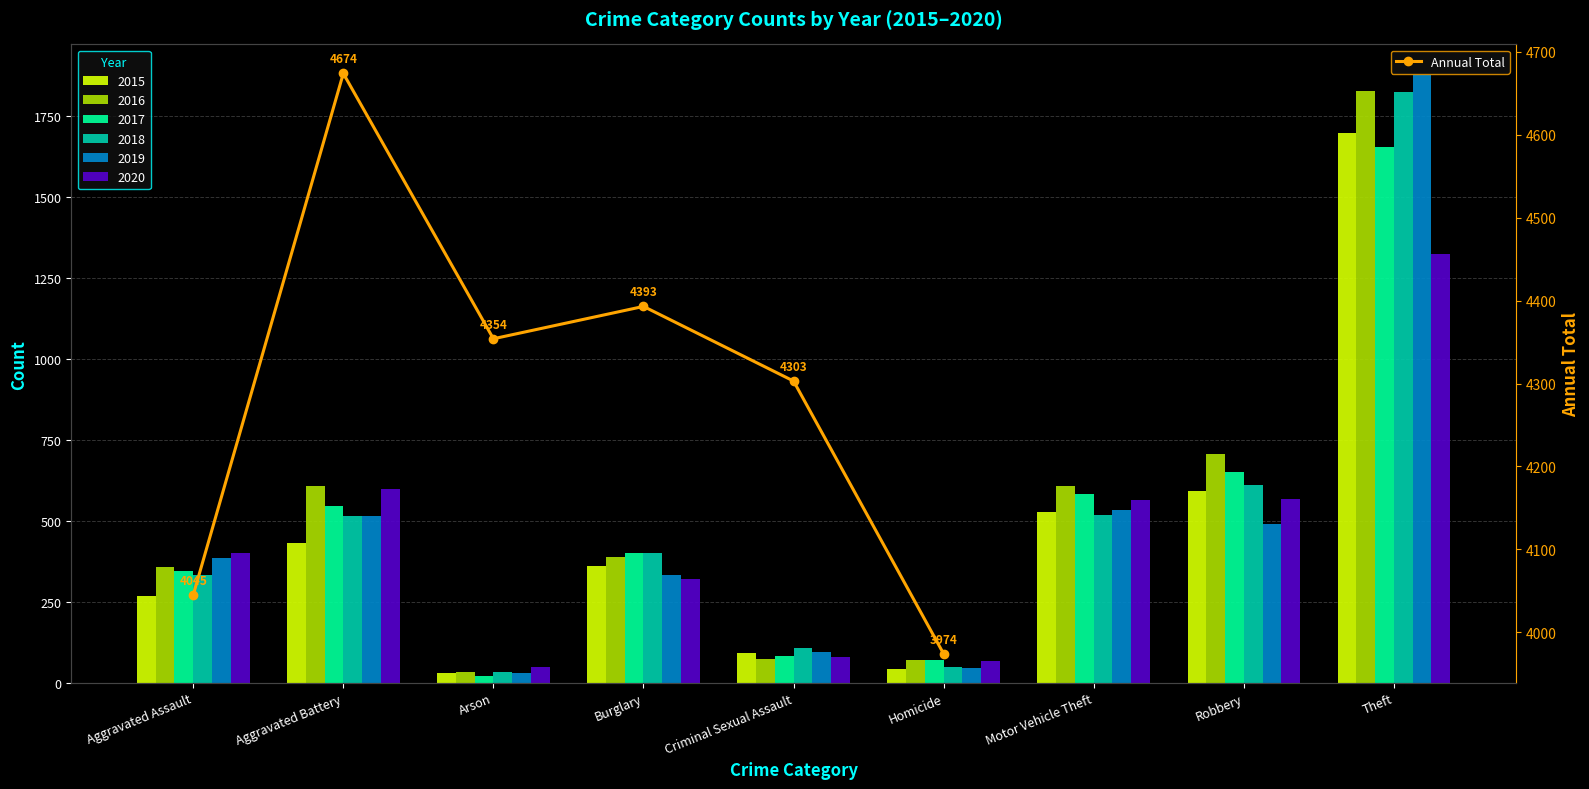

What is the minimum value shown in the chart?

3974